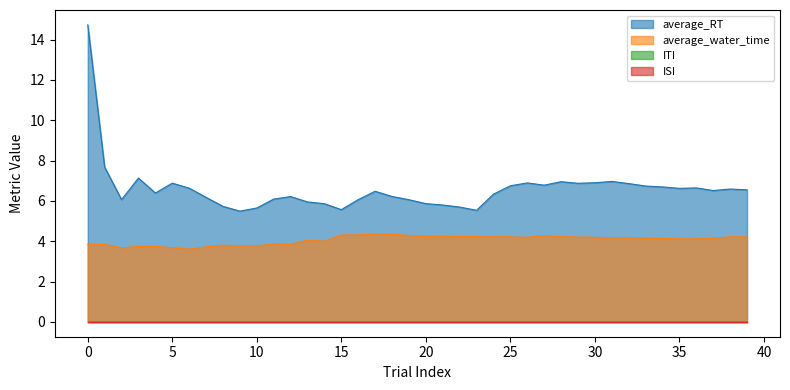

Does the chart display data point markers on the line(s)?

No